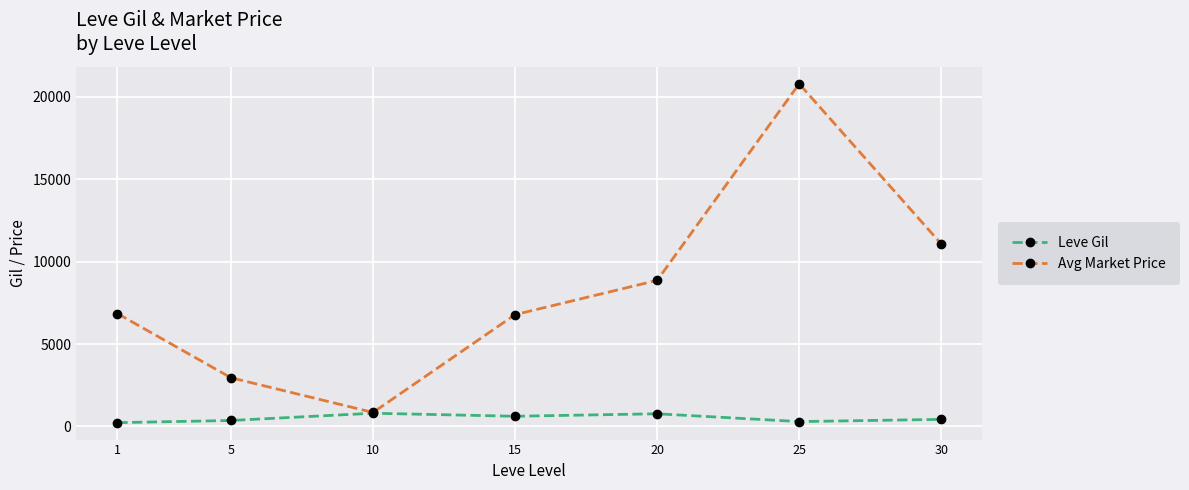

How many lines are shown in the chart?

2